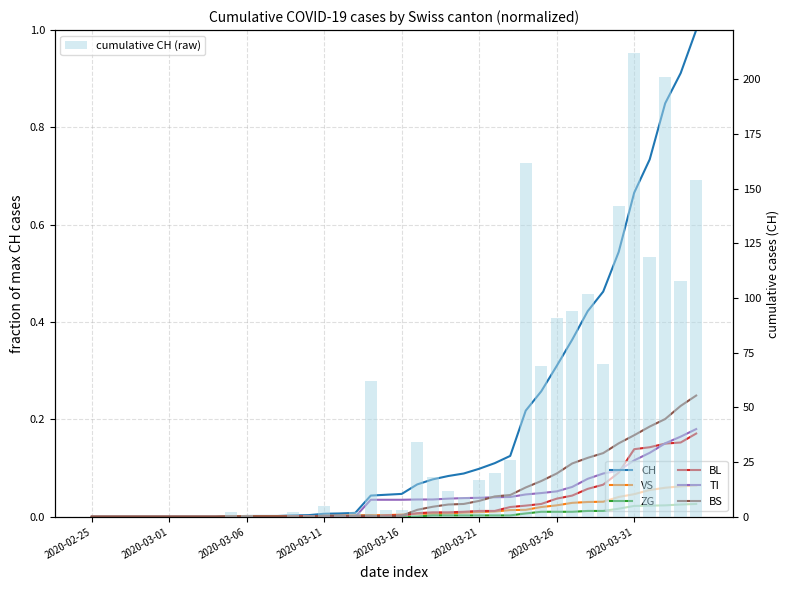

Which has a higher value, 34 or 2020-03-26?

34